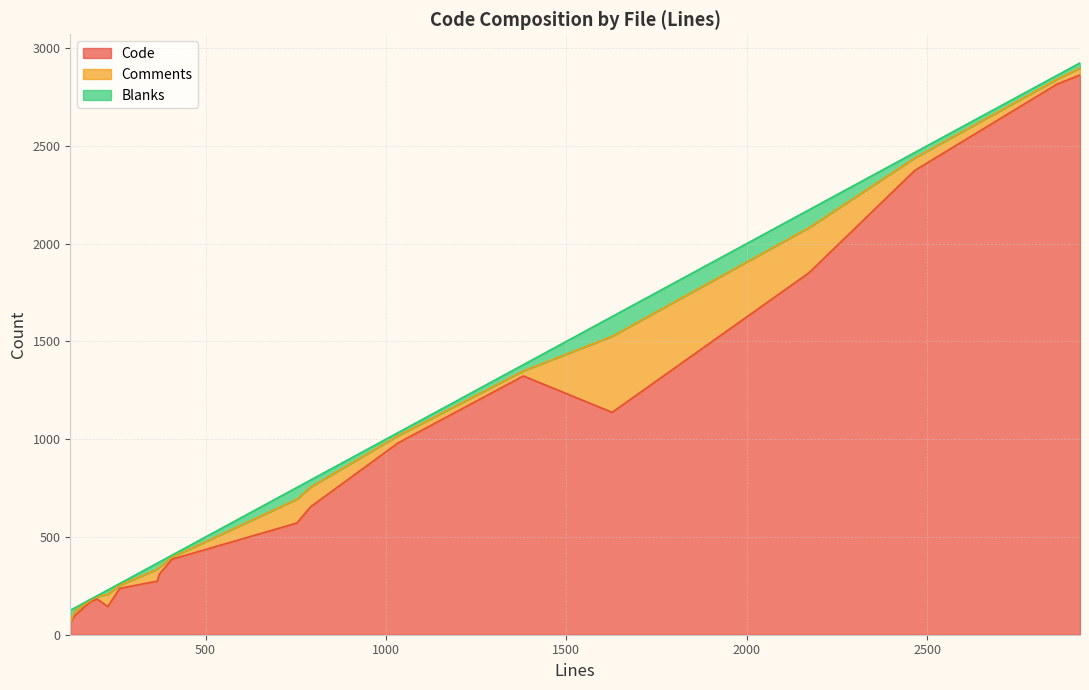

What is the difference between the maximum and minimum values in the Comments series?

389